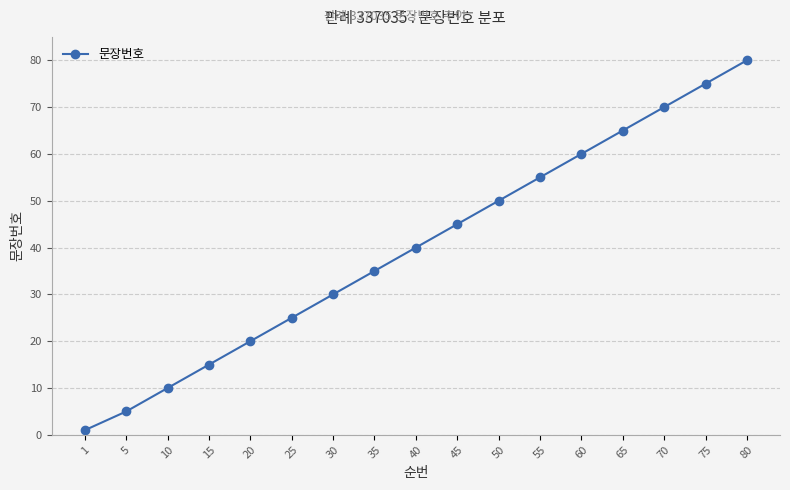

Reading left to right, extract all data points from this chart.

1	5	10	15	20	25	30	35	40	45	50	55	60	65	70	75	80